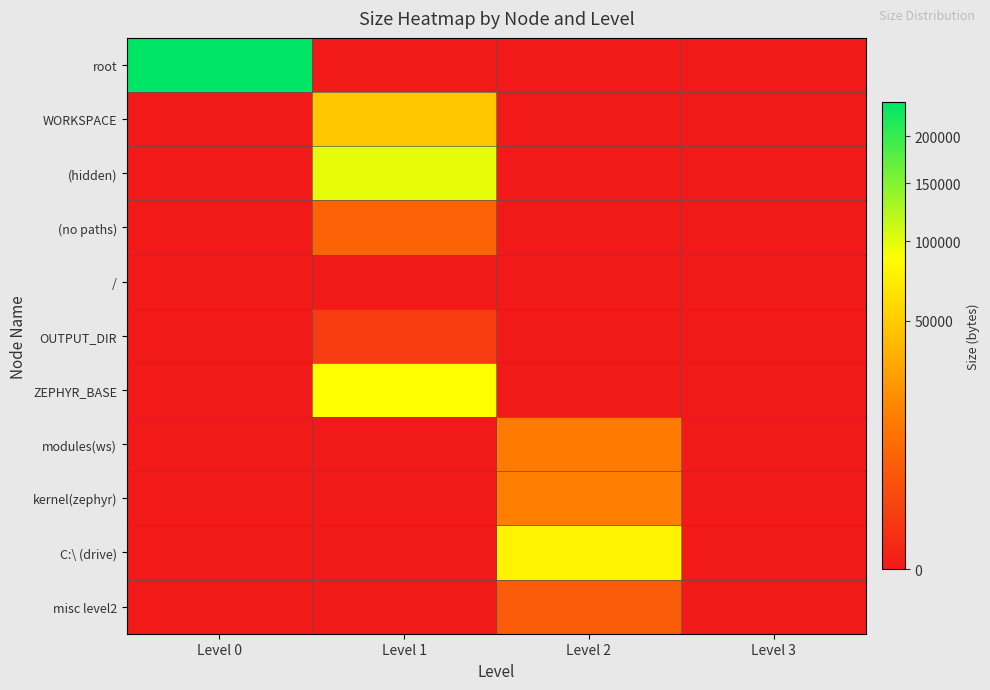

Between Level 0 and Level 3, which is larger?

Level 0